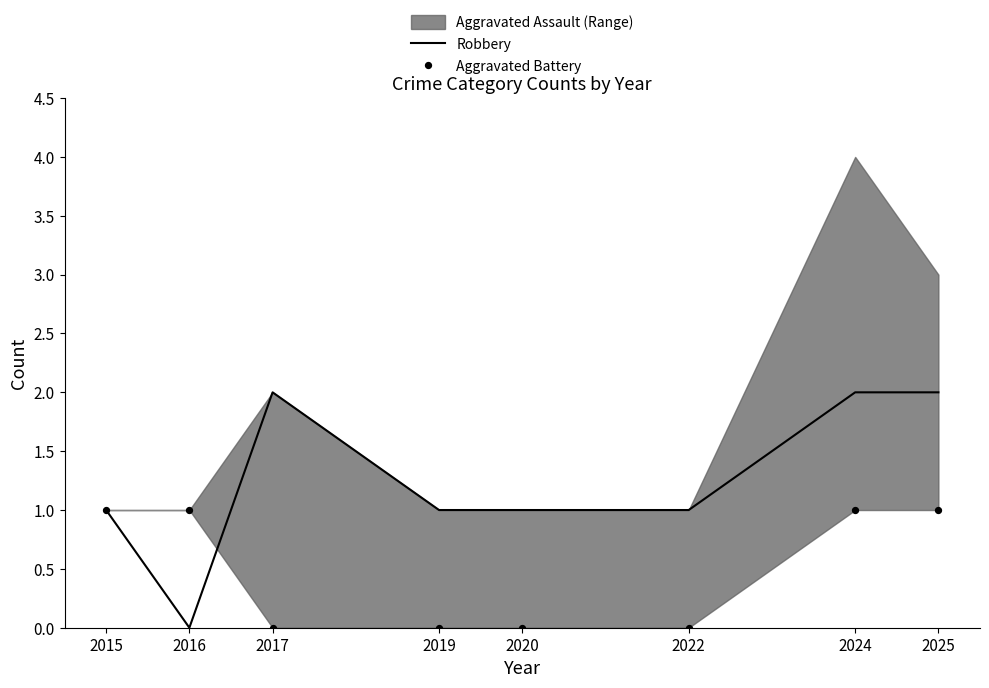

Which series has the largest Y range (max minus min)?

Robbery